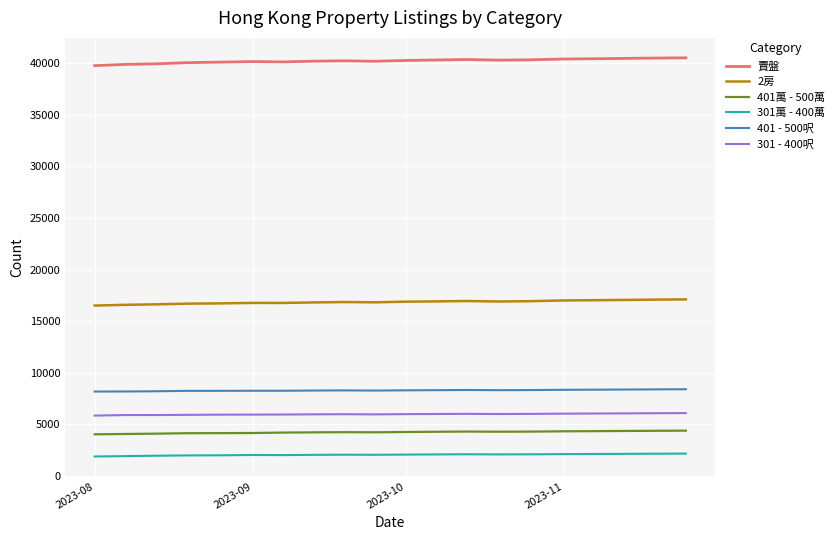

True or false: 301萬 - 400萬 and 401 - 500呎 intersect in this chart.

False